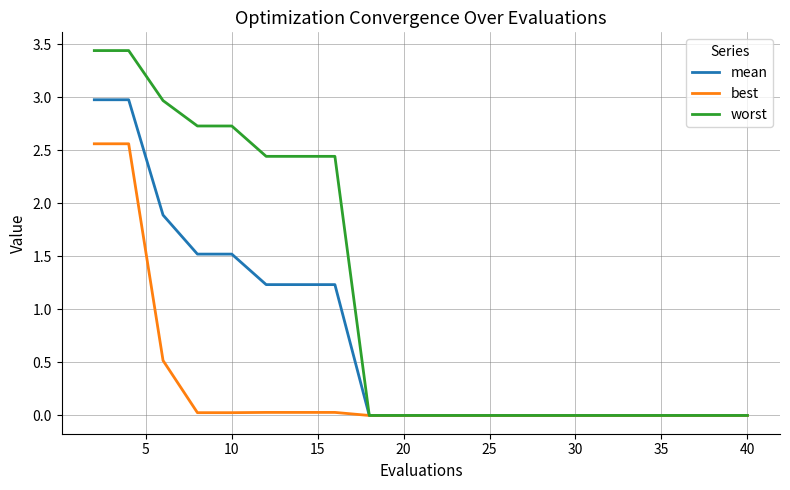

How many lines are shown in the chart?

3